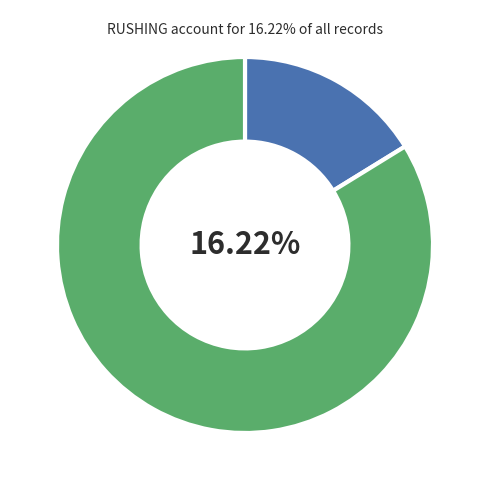

To the nearest percent, what percentage of the pie is RUSHING?

16%